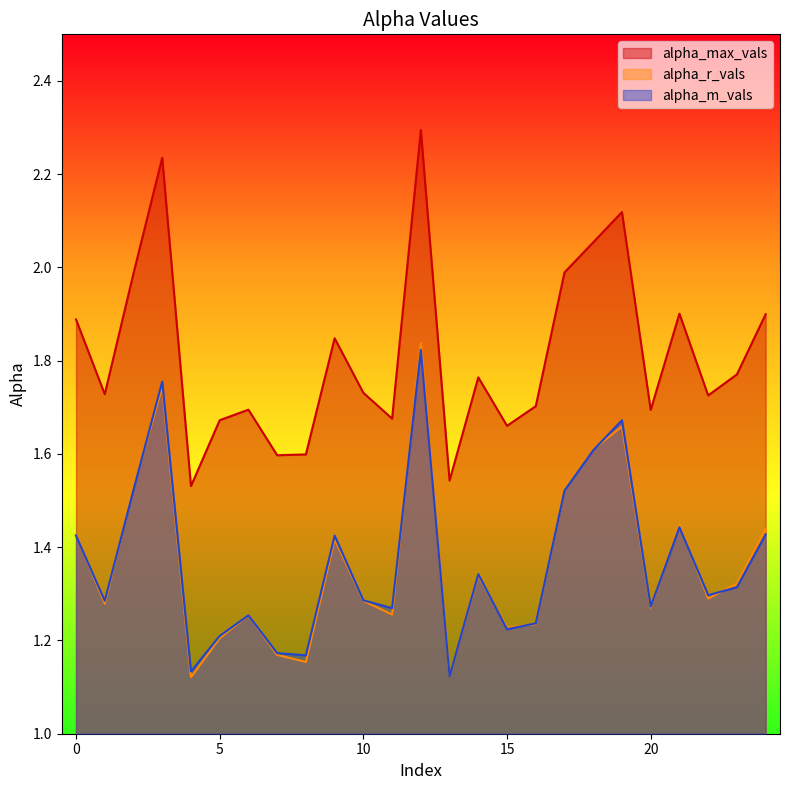

True or false: alpha_max_vals has a value of 0.7 at 4.

False